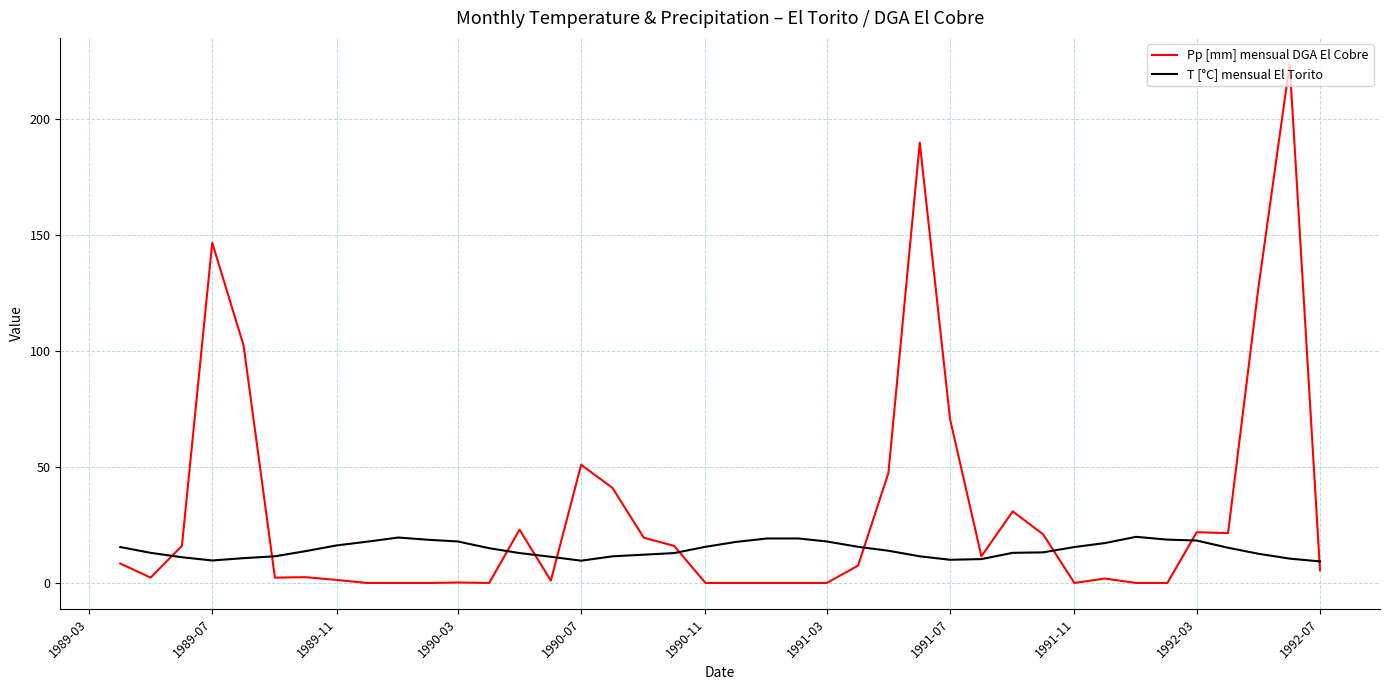

Does the chart display data point markers on the line(s)?

No